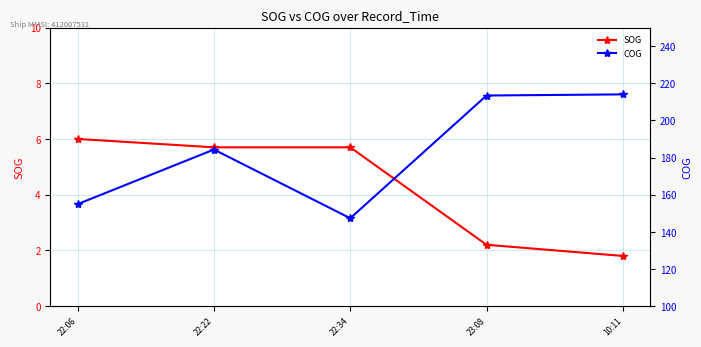

True or false: COG has more than 0 interior local peaks.

True